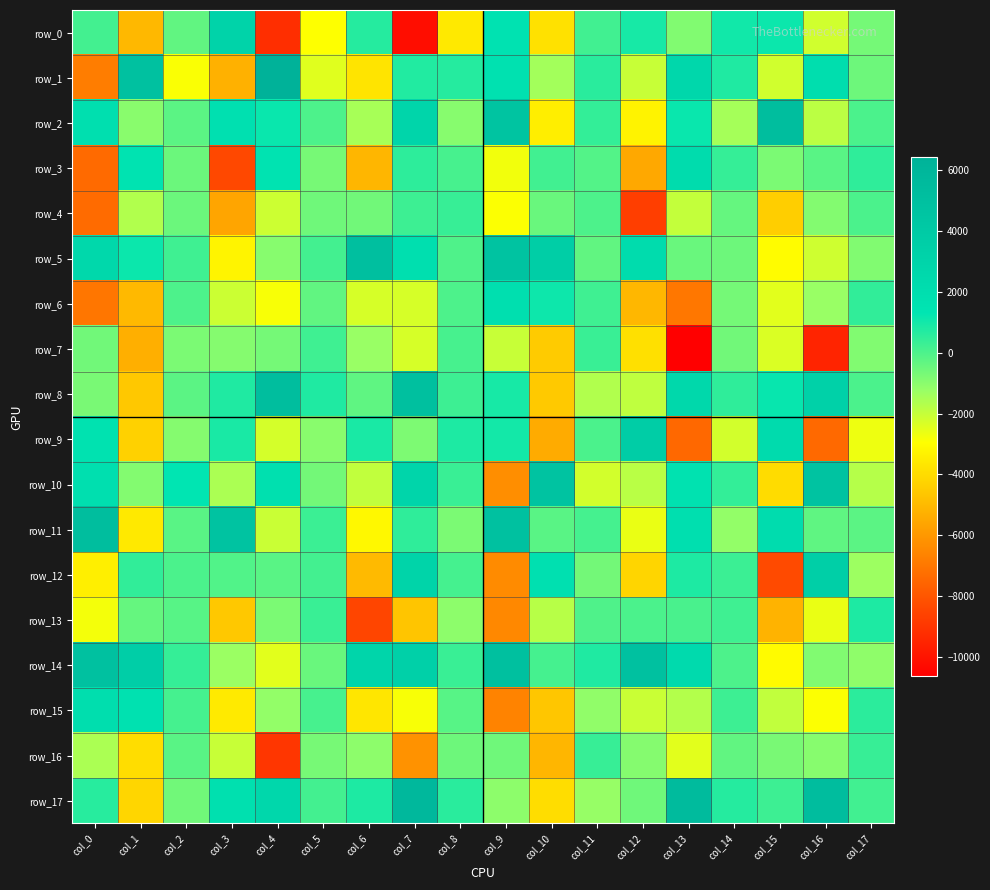

Reading left to right, list all the values displayed in this chart.

row_0: 177.4	-5041.7	-332.7	3151.6	-9205.9	-2966.9	675.7	-10217.3	-3573.9	1581.5	-3824.8	216.5	924.6	-843.1	1024.4	1098.0	-2175.1	-662.8
row_1: -6831.3	4950.8	-2903.5	-5265.2	6424.1	-2461.3	-3743.4	734.7	663.9	1730.8	-1423.3	617.9	-2007.6	2661.3	786.3	-2181.3	2055.9	-520.8
row_2: 1891.8	-977.9	-215.9	1785.7	1146.6	8.0	-1478.8	2910.4	-938.1	4597.4	-3466.4	458.3	-3271.0	1154.7	-1466.4	5239.0	-1828.2	45.4
row_3: -7384.3	1474.3	-480.4	-8427.7	1520.8	-675.1	-5108.0	557.8	116.5	-2764.7	222.6	-100.5	-5528.4	2233.6	396.9	-749.5	-197.4	501.9
row_4: -7336.7	-1670.6	-483.8	-5626.3	-2118.7	-552.6	-587.5	267.4	368.6	-2916.5	-452.5	26.4	-8700.7	-1958.4	-382.4	-4377.7	-896.1	40.4
row_5: 2608.1	1118.6	233.3	-3242.0	-965.4	164.1	5122.4	1933.2	-37.2	4730.3	3613.1	-311.9	2221.8	-458.0	-532.1	-3021.9	-2168.6	-849.2
row_6: -7002.7	-5030.4	8.2	-2083.5	-2868.4	-322.2	-2299.0	-2281.2	21.9	1885.1	1084.5	236.8	-5097.8	-6972.7	-662.7	-2477.6	-1268.2	461.9
row_7: -596.2	-5324.5	-764.0	-937.8	-653.1	260.6	-1248.6	-2291.4	99.1	-2026.2	-4485.0	333.1	-3857.4	-10632.3	-594.7	-2340.1	-9512.5	-853.4
row_8: -723.7	-4595.4	-222.8	778.5	5251.3	791.4	-290.0	5009.9	288.8	894.7	-4538.7	-1662.1	-1900.2	2601.6	516.7	1166.5	3327.3	53.6
row_9: 1655.2	-4326.6	-933.1	870.5	-2253.5	-981.7	884.1	-792.5	795.7	981.3	-5416.2	45.3	3730.3	-7450.1	-2226.3	2336.3	-7410.8	-2699.7
row_10: 1913.5	-892.4	1301.5	-1558.2	1848.8	-616.8	-1908.7	2916.6	357.8	-6270.6	4674.3	-2219.2	-1786.4	1606.5	444.9	-3984.0	4701.8	-1721.8
row_11: 5203.5	-3595.3	-176.9	4742.8	-2045.4	315.3	-3141.6	503.7	-754.1	4905.0	-195.1	141.2	-2605.7	1932.1	-1150.0	2163.9	-288.6	-233.0
row_12: -3408.9	468.5	55.6	-43.9	-173.8	169.4	-5002.1	3040.7	148.0	-6370.8	1762.2	-618.0	-4201.3	824.1	298.9	-8348.2	3479.2	-1311.9
row_13: -2781.4	-372.5	-154.3	-4583.7	-767.5	343.6	-8533.3	-4639.8	-1047.9	-6487.1	-1745.5	-10.3	39.5	79.1	232.0	-5192.3	-2628.3	798.7
row_14: 4957.6	3573.7	412.7	-1304.1	-2488.1	-458.9	2897.9	3367.3	358.8	5012.5	138.8	789.7	4889.4	2381.8	3.4	-3055.1	-844.4	-1103.3
row_15: 2024.3	1752.9	129.6	-3554.6	-1153.8	102.6	-3686.0	-2838.4	-167.5	-6622.4	-4627.0	-1114.3	-2042.9	-1680.2	278.0	-1912.7	-2935.4	561.1
row_16: -1570.1	-3946.3	-174.1	-2035.0	-8951.3	-700.0	-1051.4	-6197.4	-506.6	-570.5	-5105.4	384.2	-919.2	-2475.7	-319.3	-715.1	-963.6	386.2
row_17: 629.4	-4156.2	-604.1	1842.7	2687.6	175.4	802.7	5788.8	615.4	-1062.2	-3948.7	-1236.8	-549.9	5540.9	691.5	271.0	5280.4	216.8